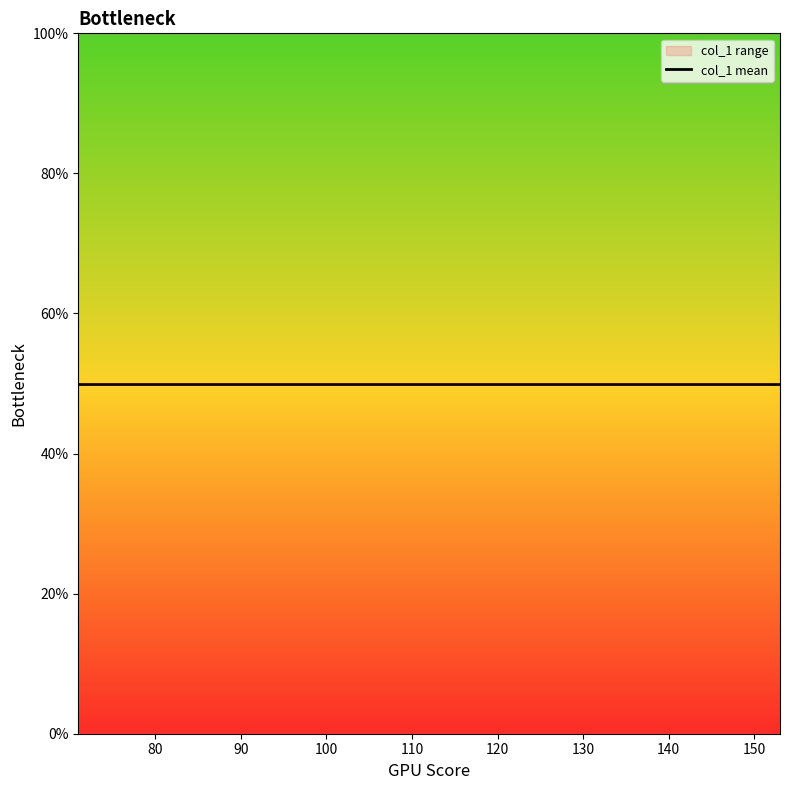

At which label does the data first exceed 17?

71